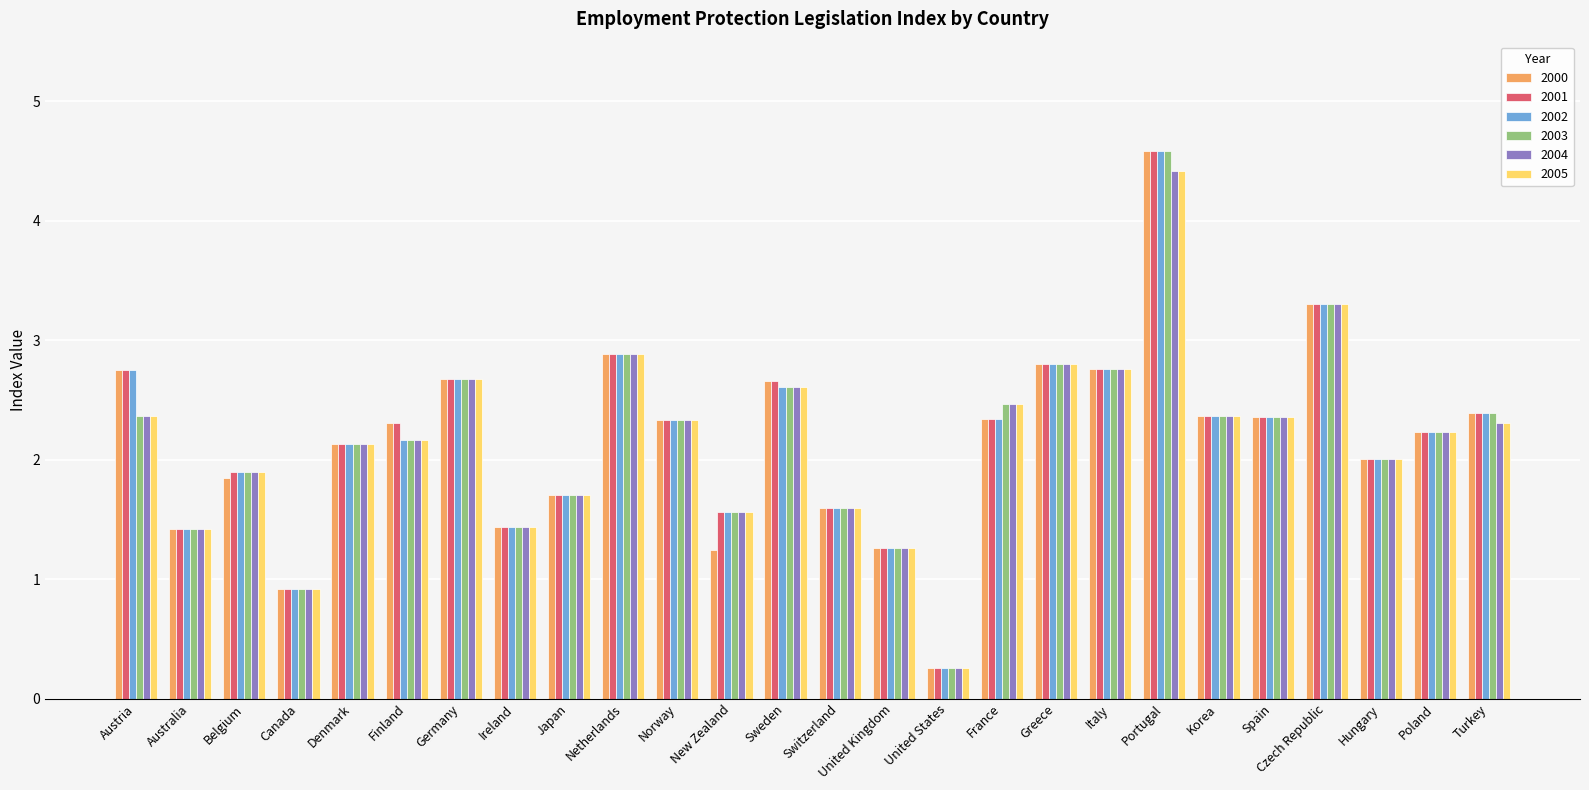

What is the maximum value shown in the chart?

4.6